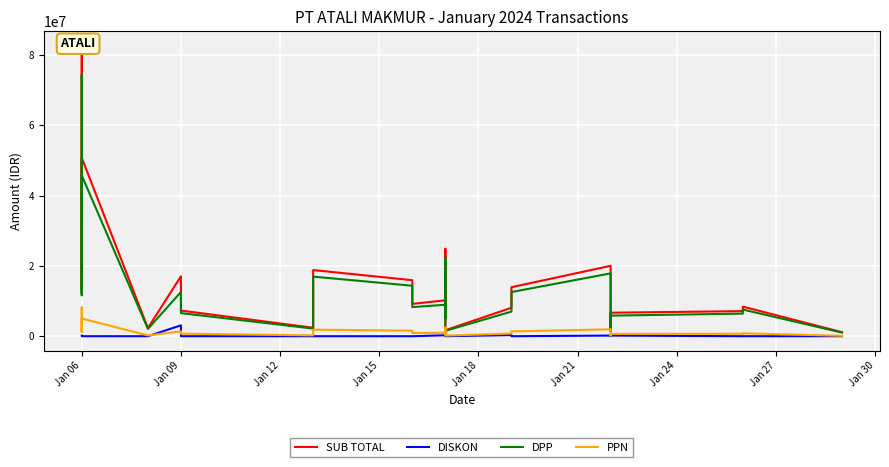

True or false: DPP and PPN intersect in this chart.

False